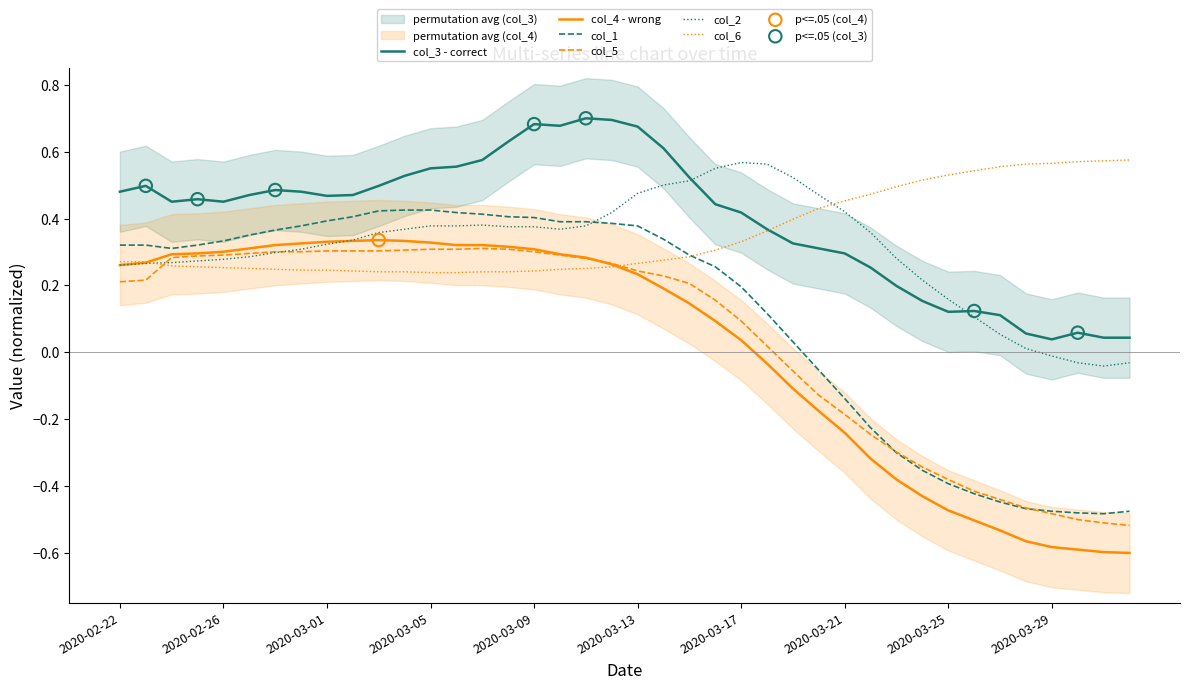

At which category is the sum across all series the highest?

2020-03-09